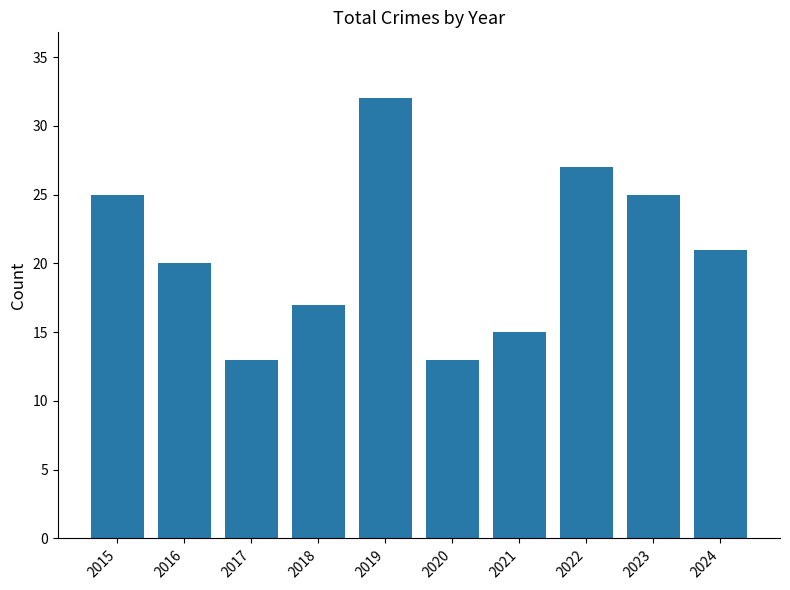

At which label does the data first exceed 21?

2015